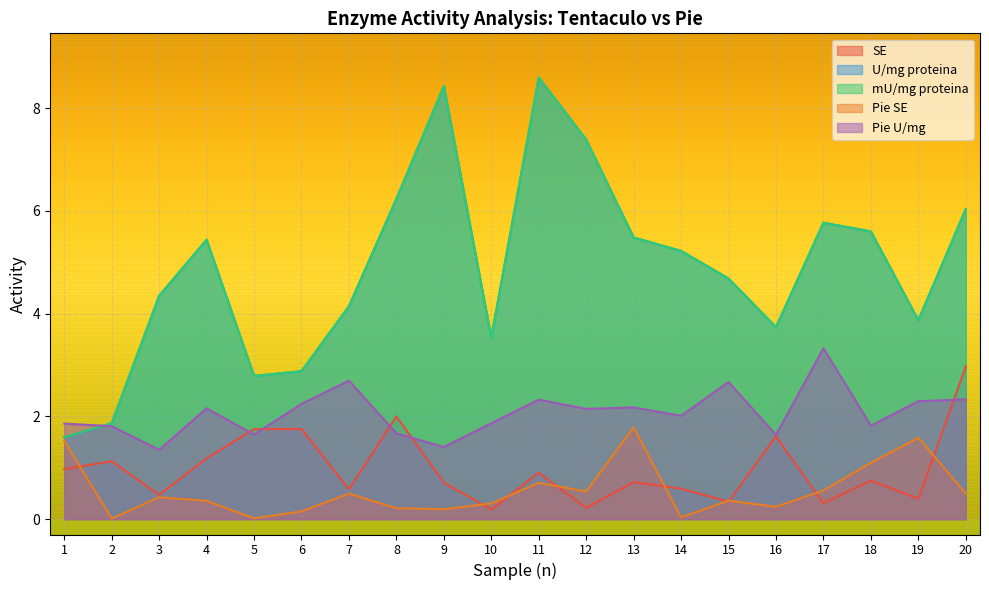

True or false: mU/mg proteina and U/mg proteina cross at least once.

False